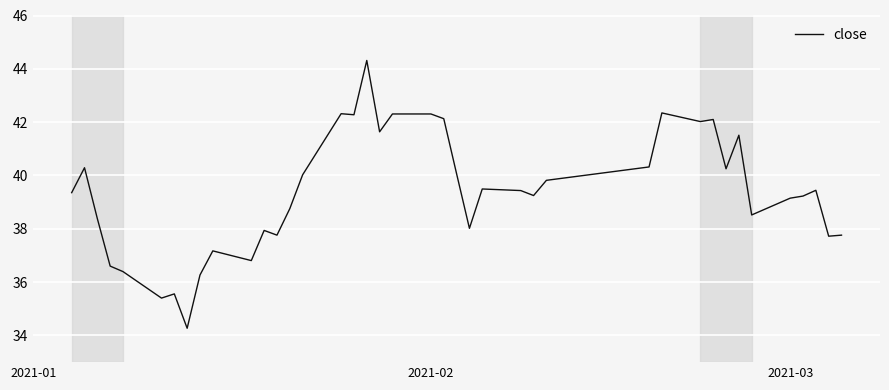

What is the average value?

39.4